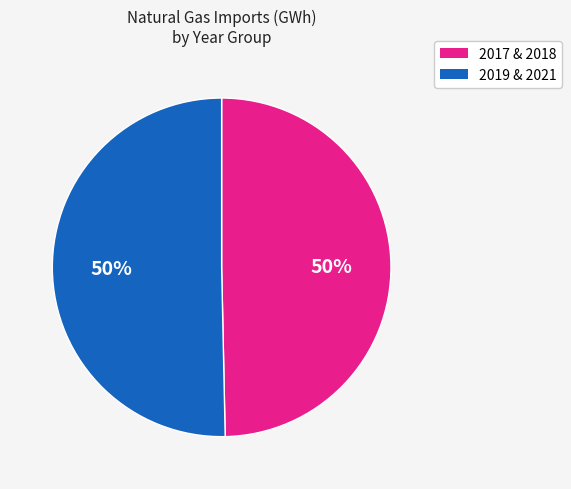

To the nearest percent, what is the average slice percentage?

50%